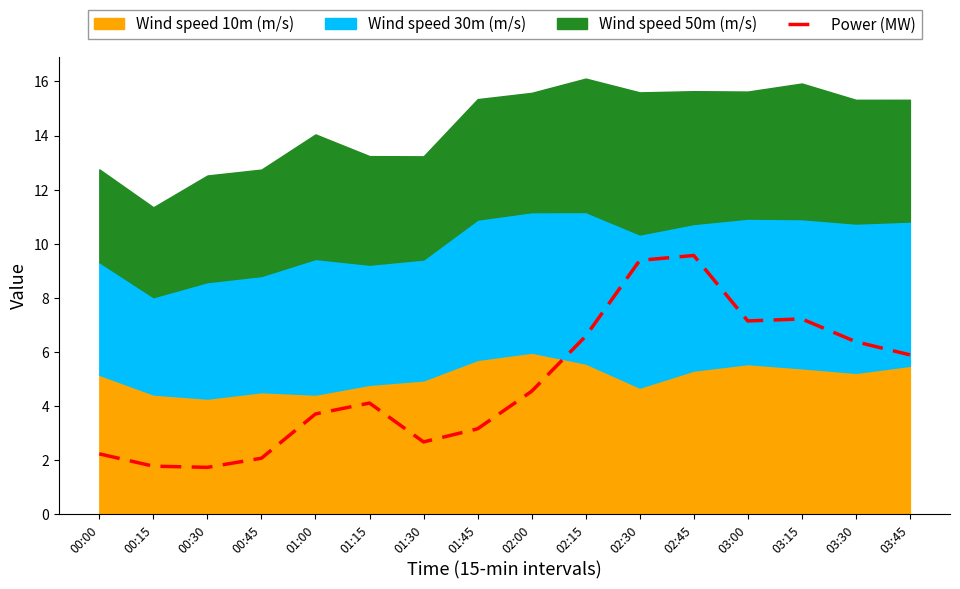

What is the minimum value for Power (MW)?

1.7